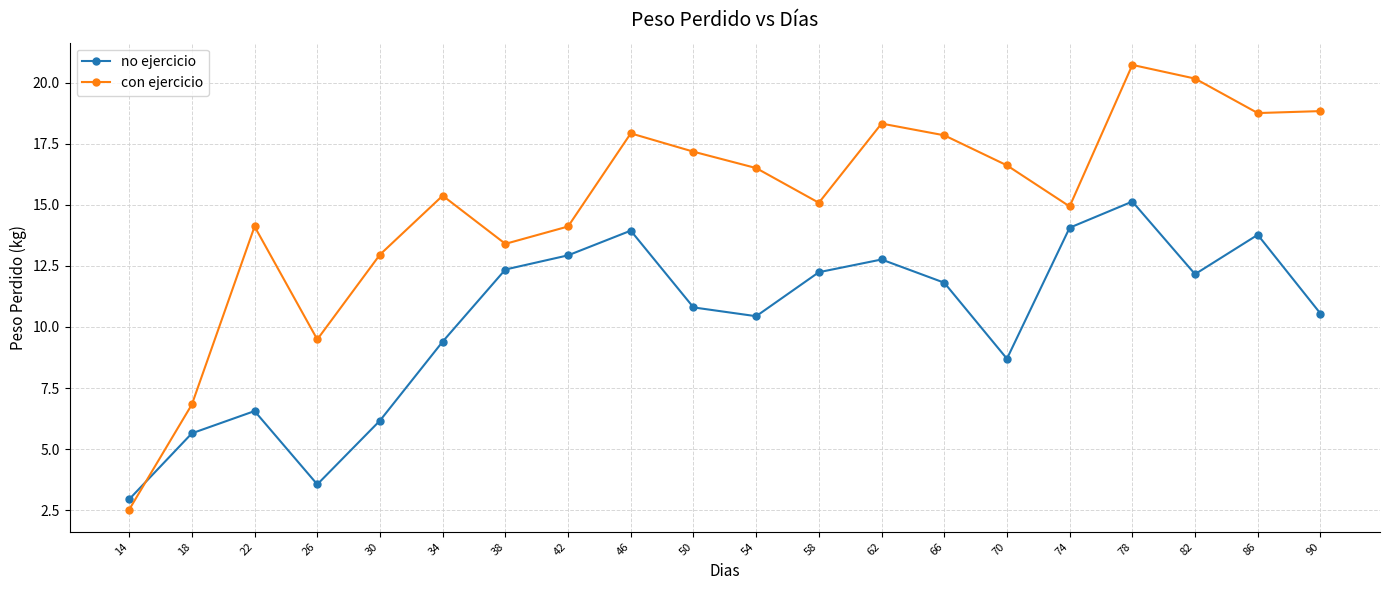

At which label does con ejercicio first exceed 16?

46